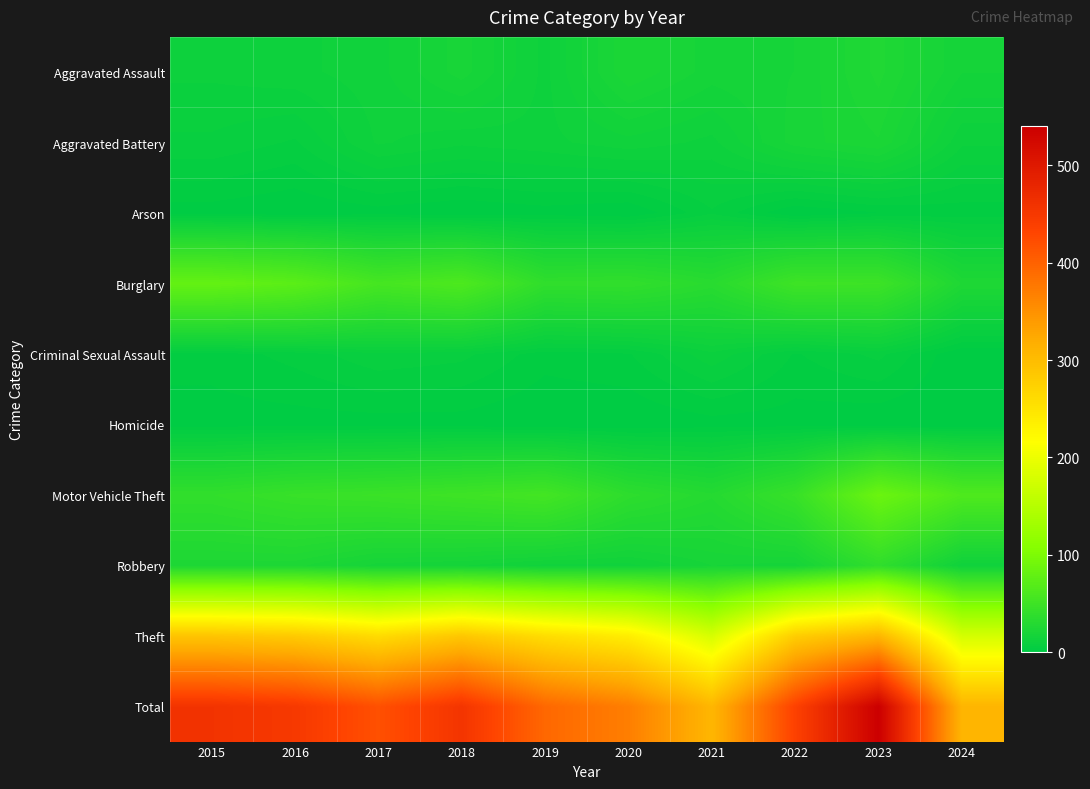

Reading right to left, transcribe all the data shown in this chart.

Aggravated Assault: 2024=17	2023=26	2022=19	2021=18	2020=23	2019=12	2018=20	2017=14	2016=12	2015=11
Aggravated Battery: 2024=11	2023=23	2022=20	2021=12	2020=14	2019=12	2018=11	2017=13	2016=6	2015=8
Arson: 2024=3	2023=2	2022=0	2021=6	2020=0	2019=1	2018=0	2017=1	2016=0	2015=1
Burglary: 2024=25	2023=49	2022=50	2021=33	2020=40	2019=39	2018=62	2017=56	2016=73	2015=80
Criminal Sexual Assault: 2024=0	2023=7	2022=4	2021=10	2020=4	2019=3	2018=7	2017=8	2016=5	2015=3
Homicide: 2024=0	2023=0	2022=1	2021=1	2020=0	2019=0	2018=1	2017=1	2016=1	2015=1
Motor Vehicle Theft: 2024=63	2023=86	2022=45	2021=30	2020=37	2019=54	2018=50	2017=47	2016=45	2015=40
Robbery: 2024=13	2023=39	2022=18	2021=19	2020=14	2019=14	2018=17	2017=18	2016=24	2015=24
Theft: 2024=178	2023=308	2022=279	2021=179	2020=238	2019=259	2018=287	2017=261	2016=283	2015=290
Total: 2024=310	2023=540	2022=436	2021=308	2020=370	2019=394	2018=455	2017=419	2016=449	2015=458